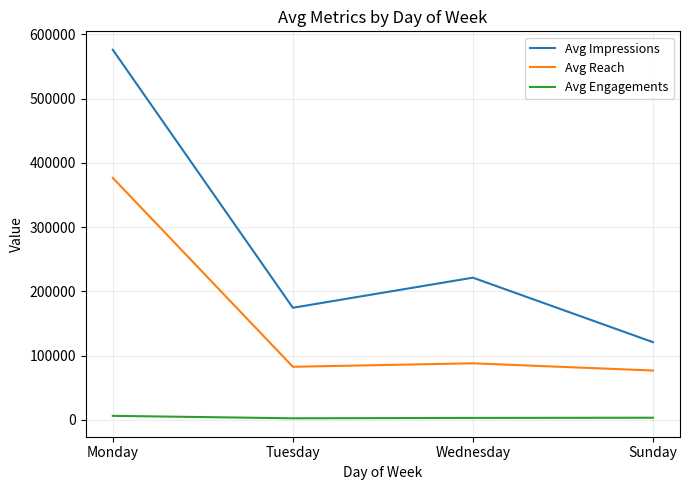

What is the lowest value of the Avg Engagements series?

2495.4